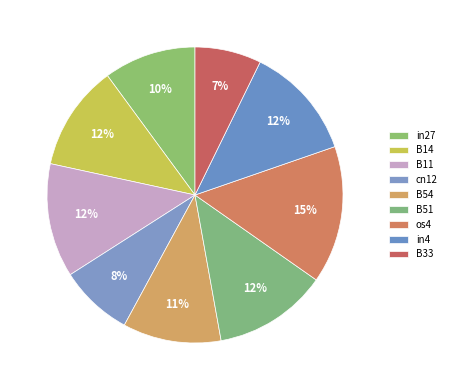

To the nearest percent, what percentage of the pie is B11?

12%